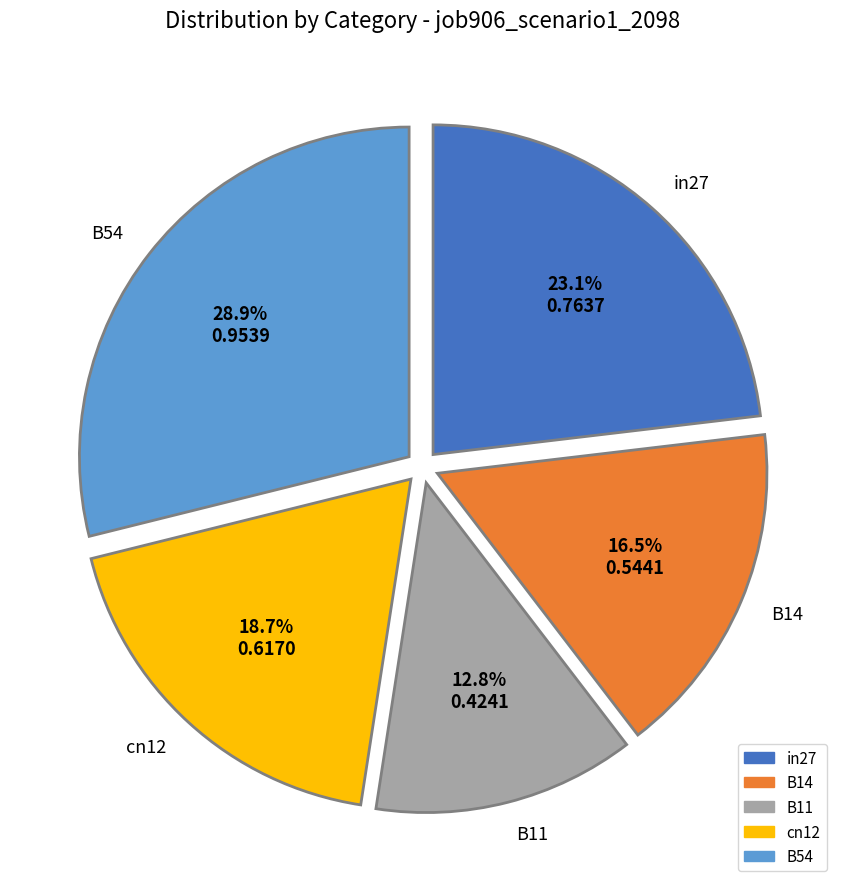

To the nearest percent, what is the difference between the B14 and in27 slice percentages?

7%